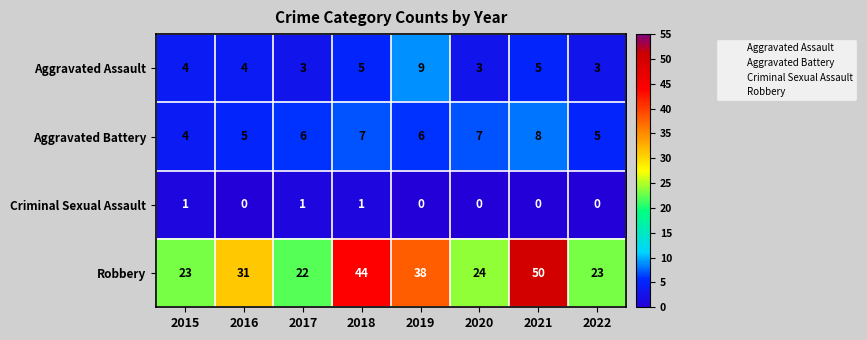

The Aggravated Assault series shows 5 at 2021. True or false?

True